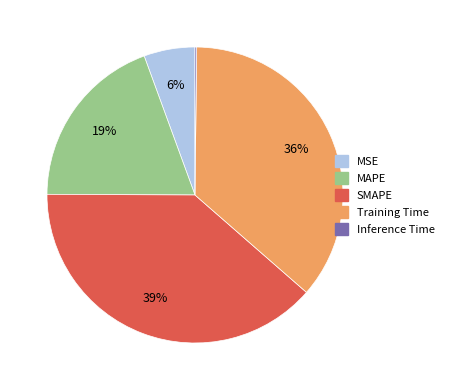

Combined, do SMAPE and MSE account for over 50%?

No